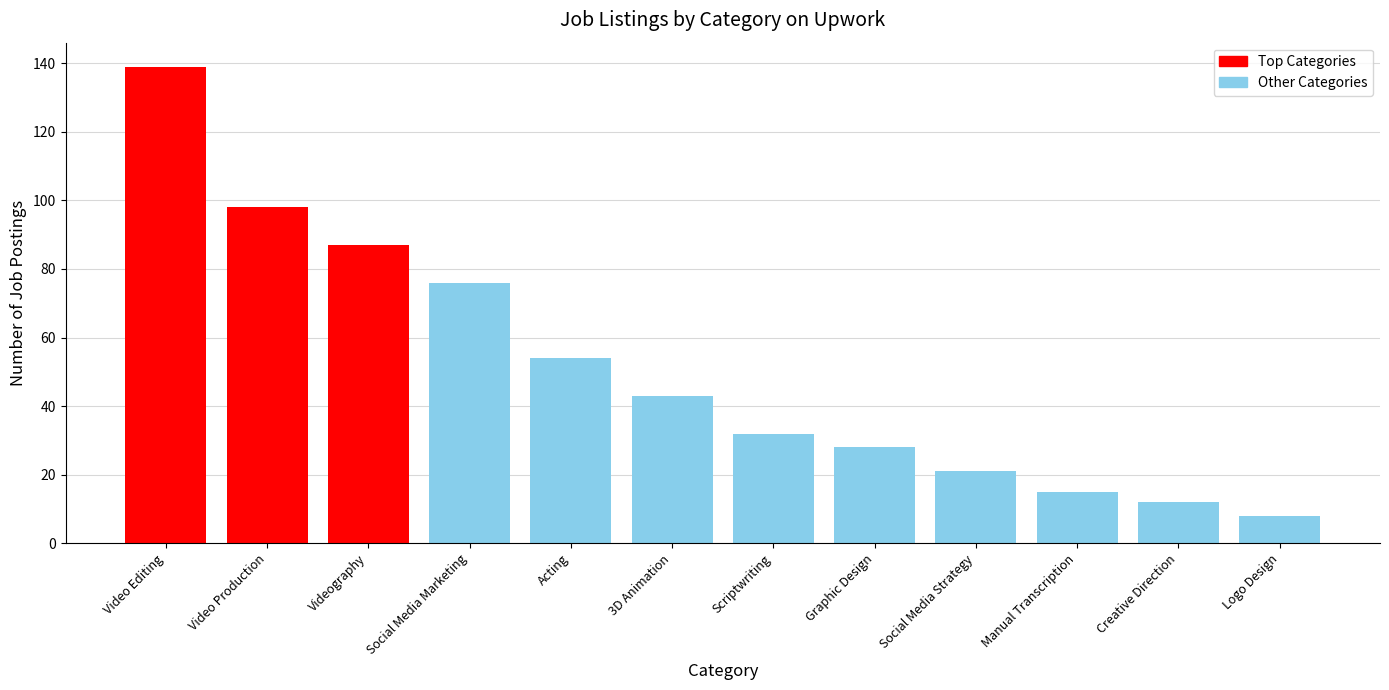

What is the ratio of the value at Social Media Strategy to the value at Logo Design?

2.6